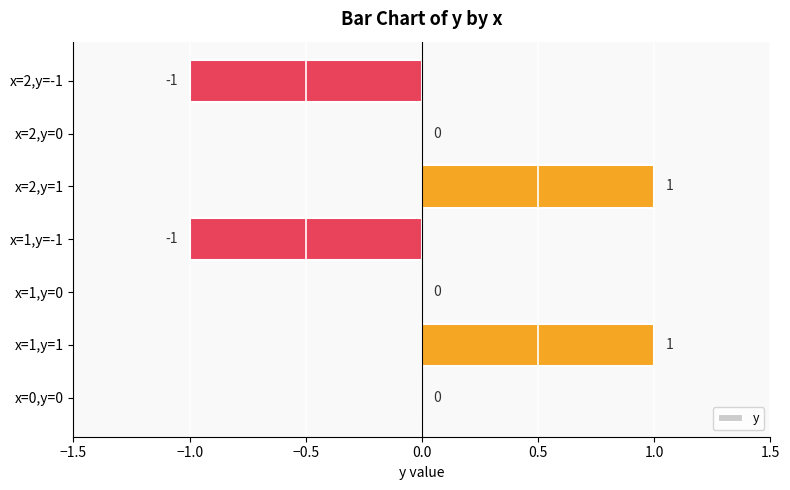

Approximately how many times larger is the value at x=2,y=1 compared to x=1,y=1?

1.0